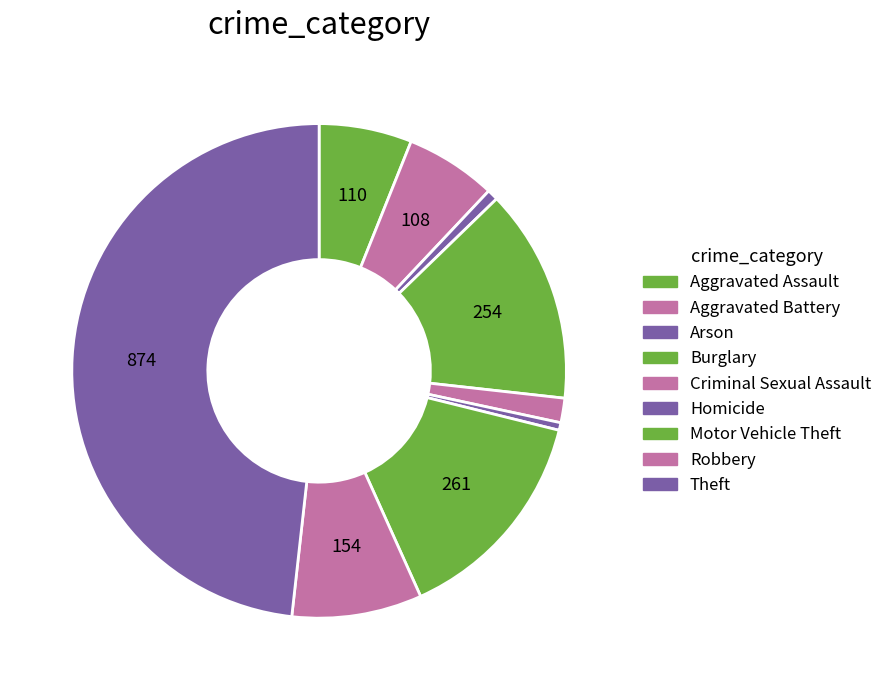

Does Theft represent more than half of the total?

No